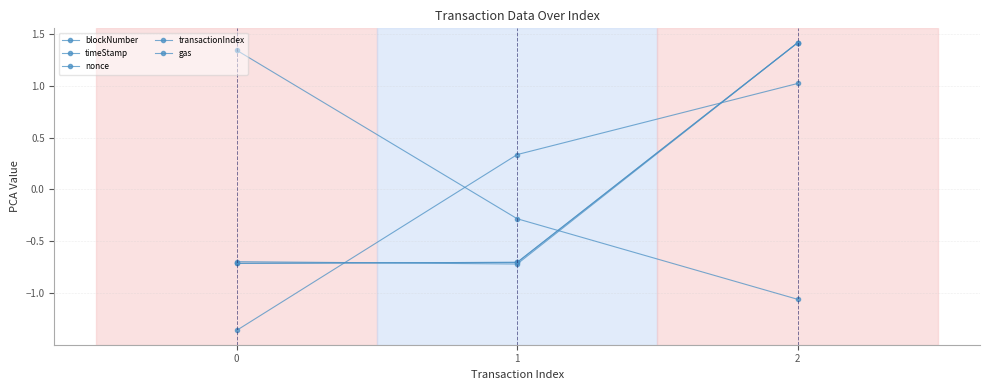

Between 2 and 1, which is larger?

2